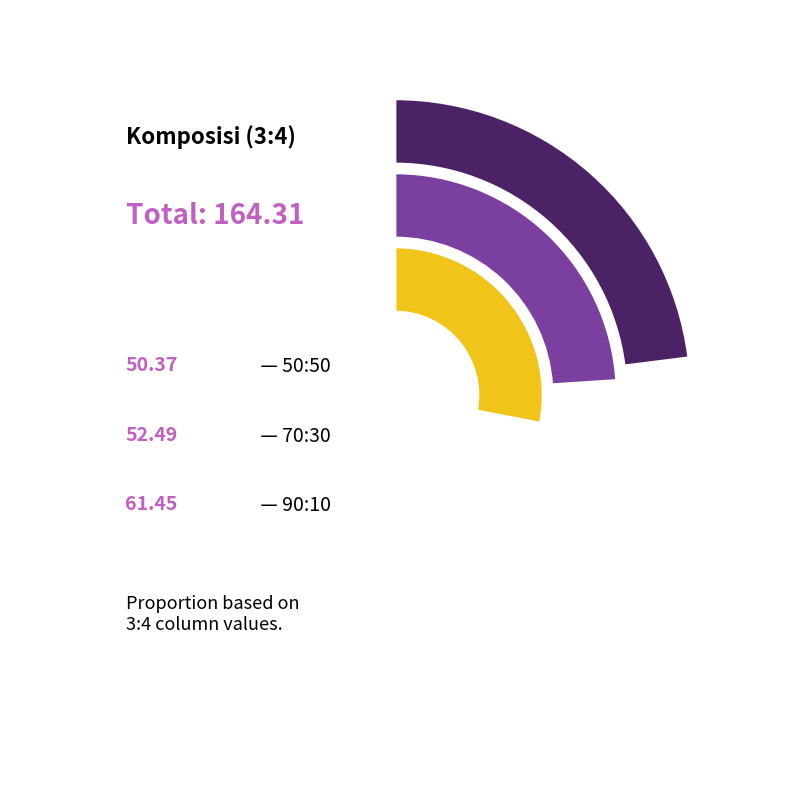

To the nearest percent, what portion does 70:30 represent?

32%